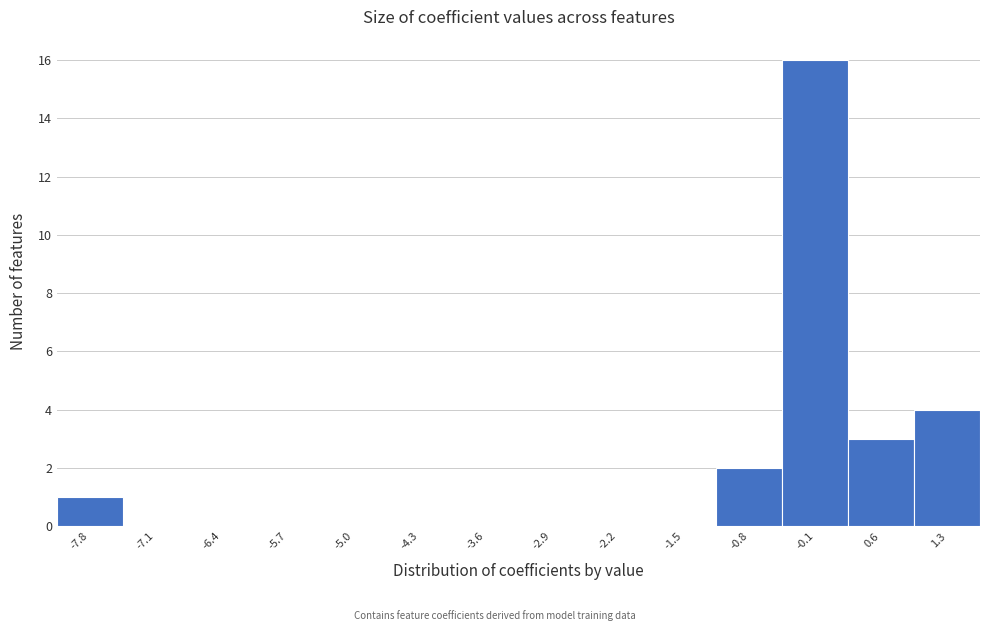

Reading right to left, what are all the values shown in this chart?

1.3=4	0.6=3	-0.1=16	-0.8=2	-1.5=0	-2.2=0	-2.9=0	-3.6=0	-4.3=0	-5.0=0	-5.7=0	-6.4=0	-7.1=0	-7.8=1